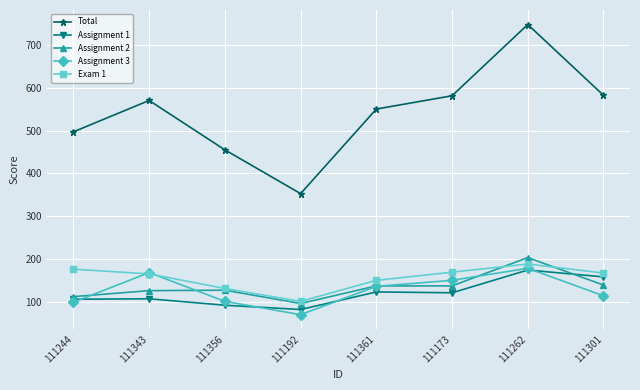

Which series has the largest total across all categories?

Total